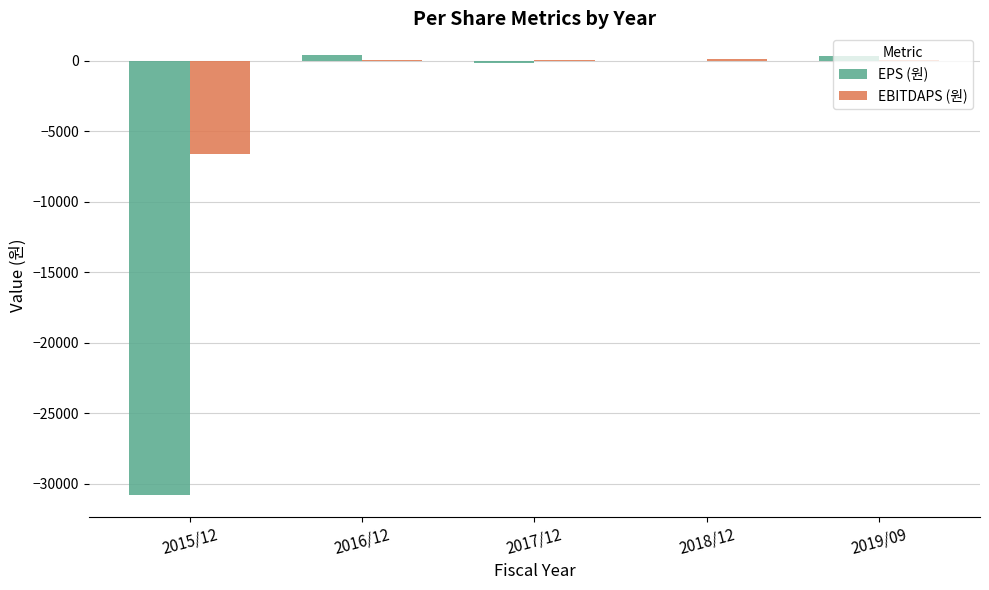

What is the total value across all series at 2015/12?

-37378